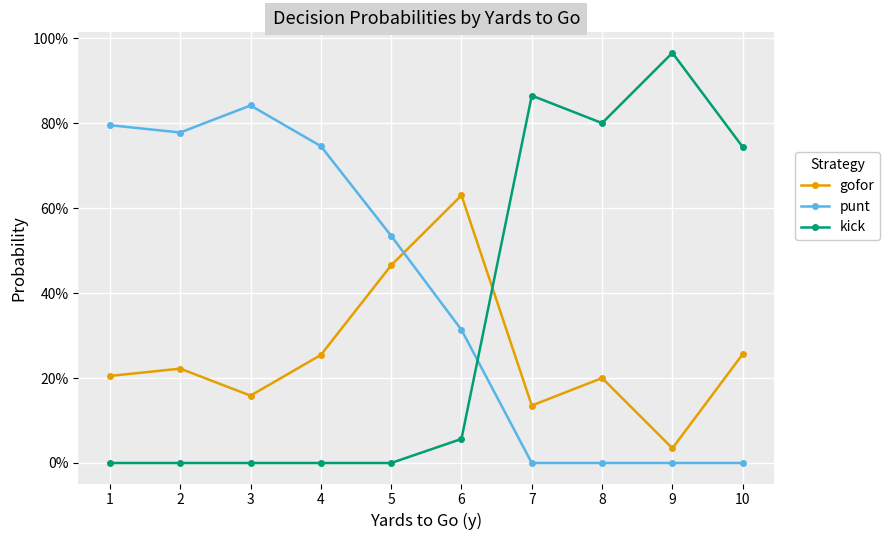

Between 4 and 10, which is larger?

10